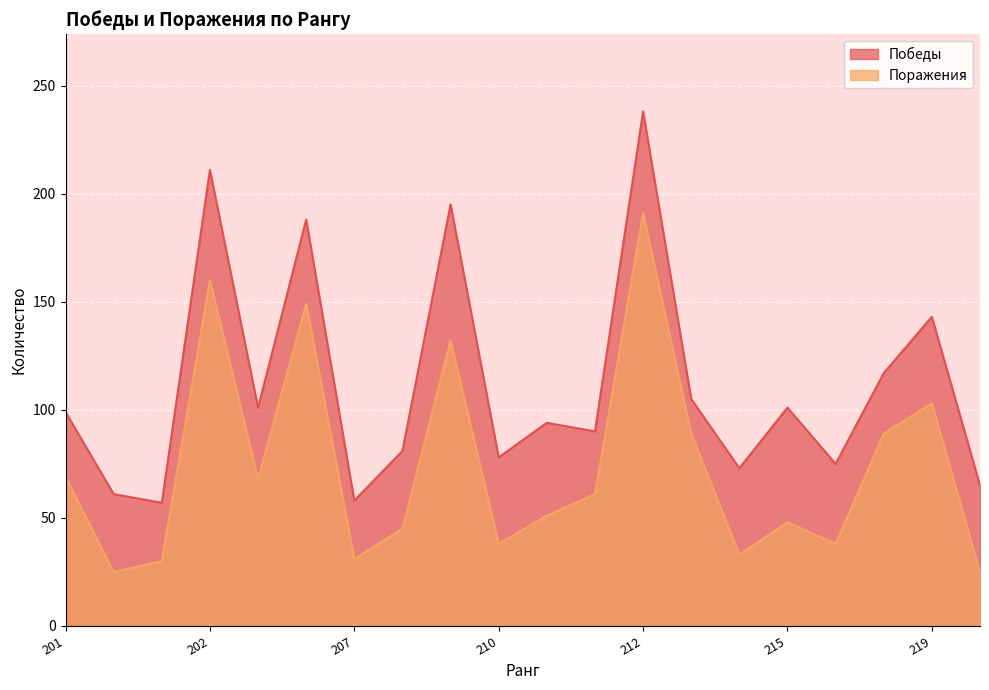

What is the value of the Поражения point at the 16th from the left?

33